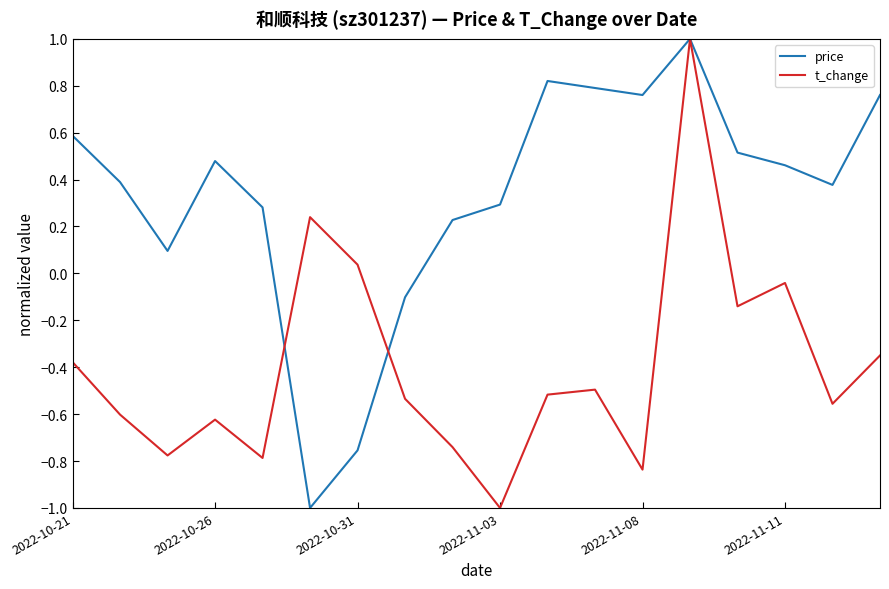

What is the difference between the maximum and minimum values in the price series?

2.0